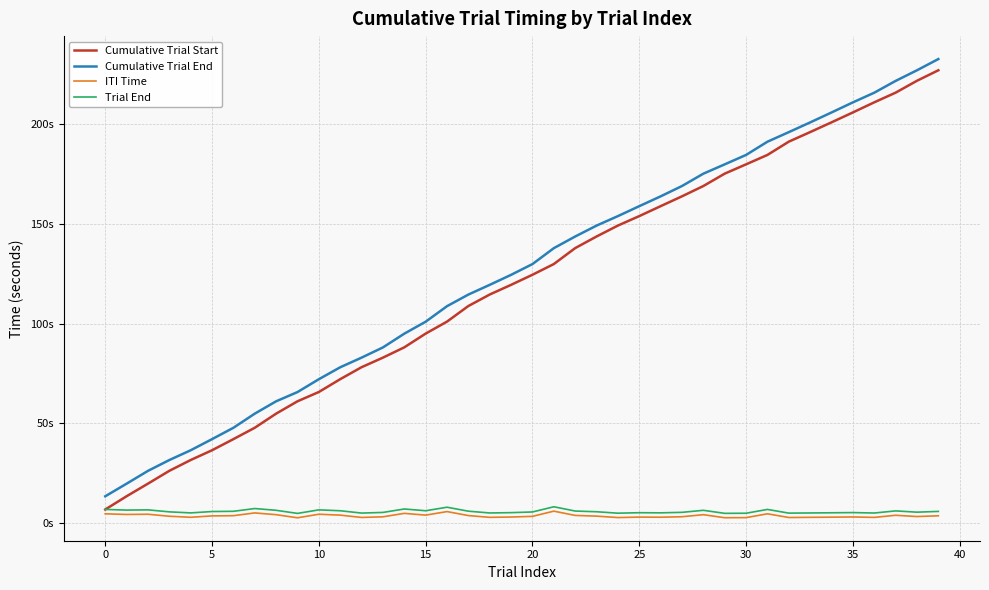

What is the difference between the second highest and minimum values in the Cumulative Trial Start series?

215.4